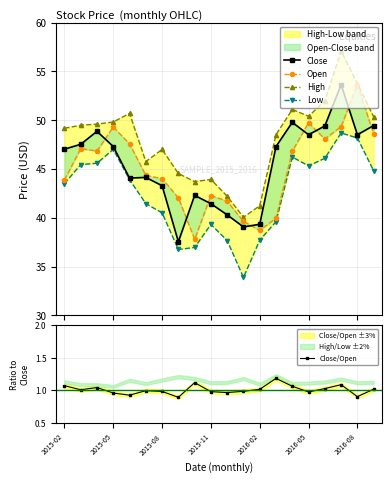

The value of High at 2015-05 is 88.7. True or false?

False